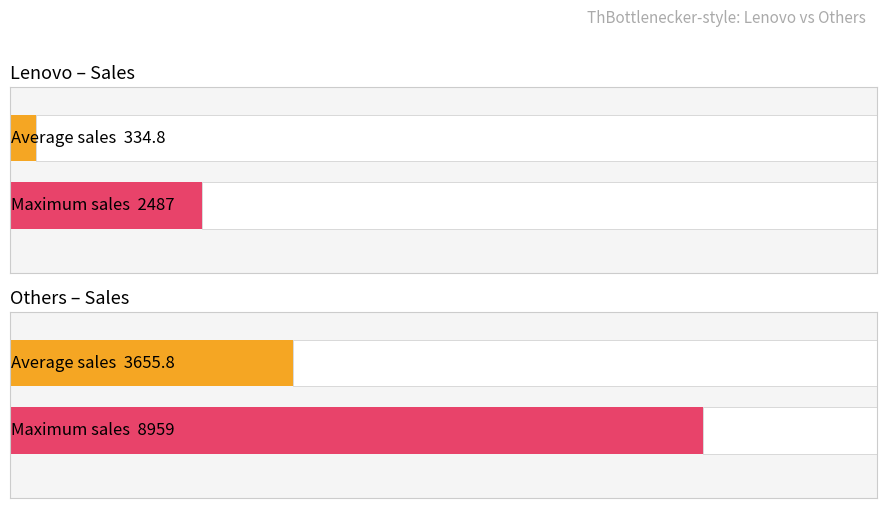

What are all the series names shown in the legend?

Lenovo, Others